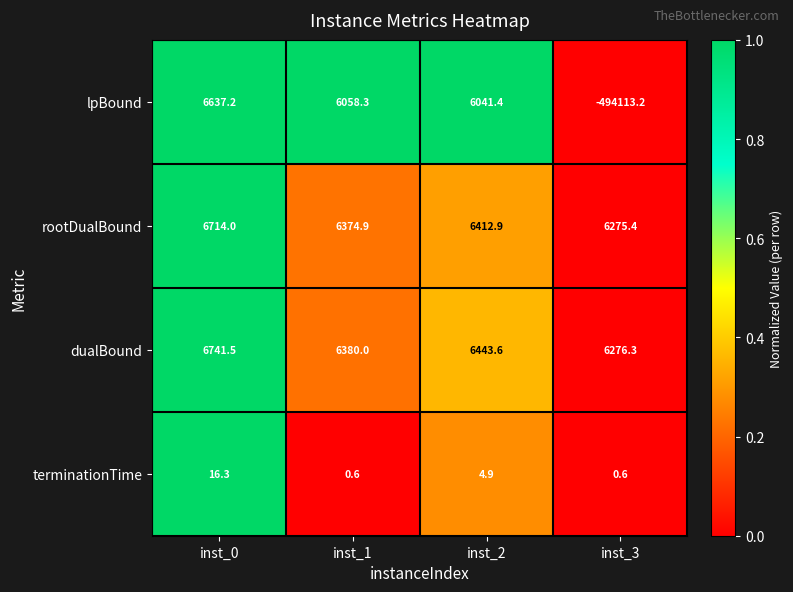

Rank the series at inst_1 from highest to lowest value.

dualBound, rootDualBound, lpBound, terminationTime